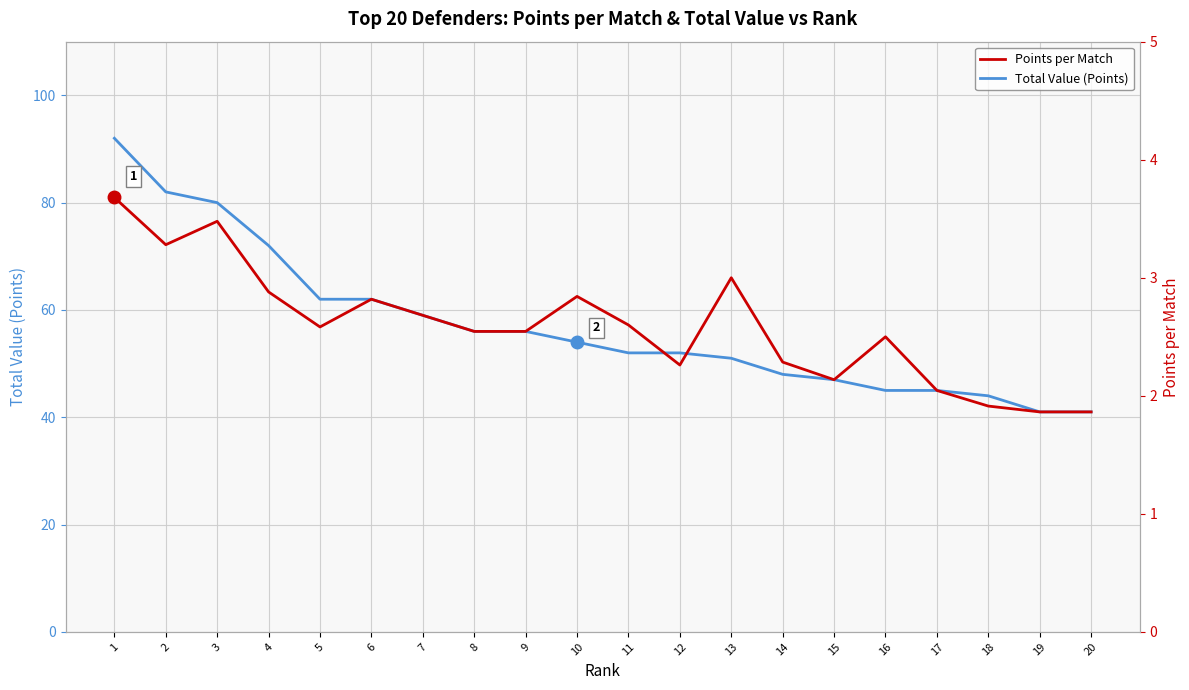

Rank the series by their maximum value, from highest to lowest.

Total Value (Points), Points per Match